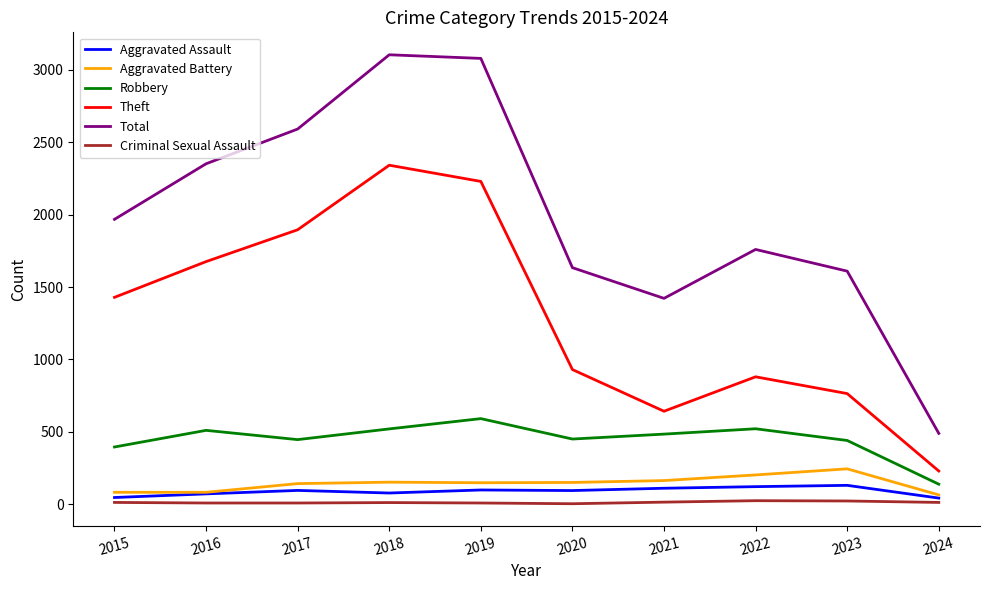

List the series in order of their peak value, highest first.

Total, Theft, Robbery, Aggravated Battery, Aggravated Assault, Criminal Sexual Assault